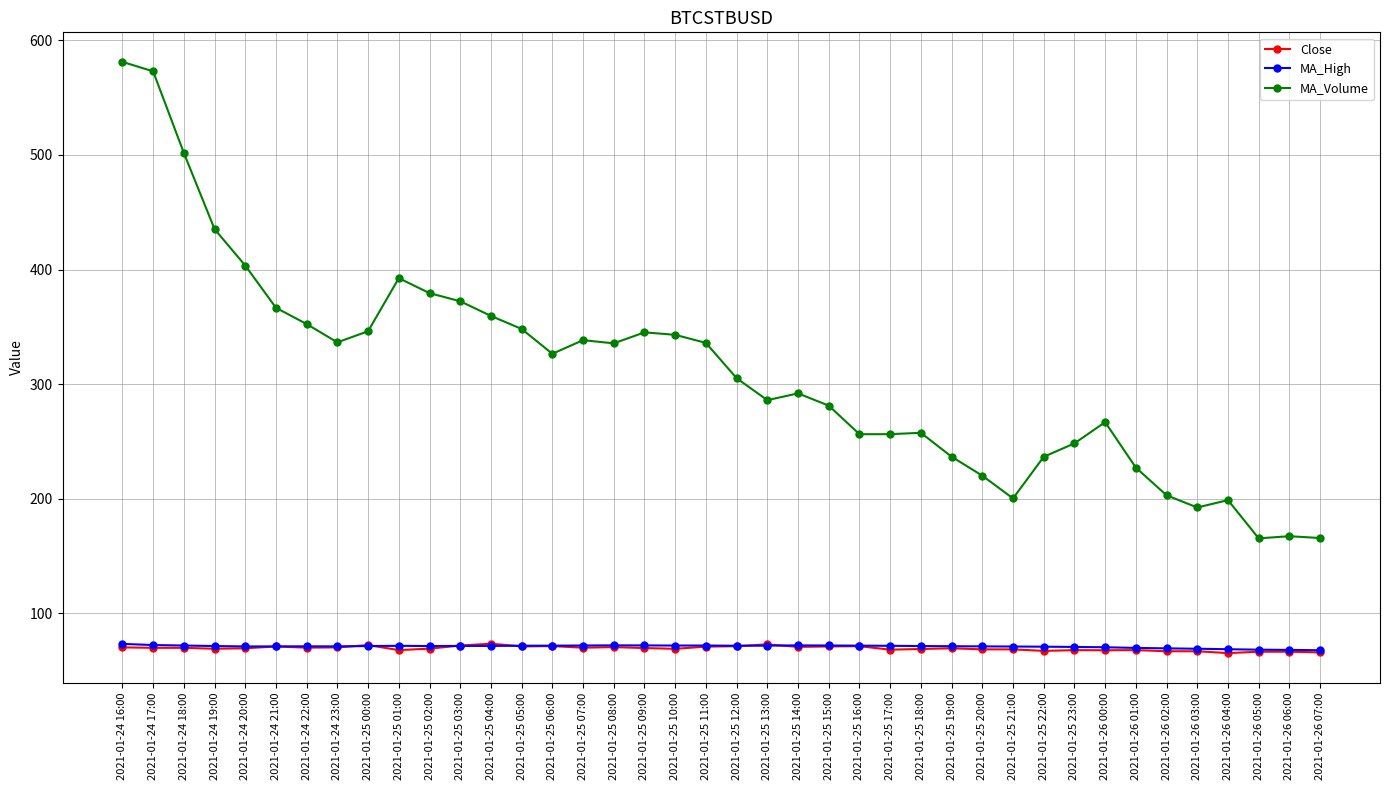

True or false: MA_High and MA_Volume intersect in this chart.

False